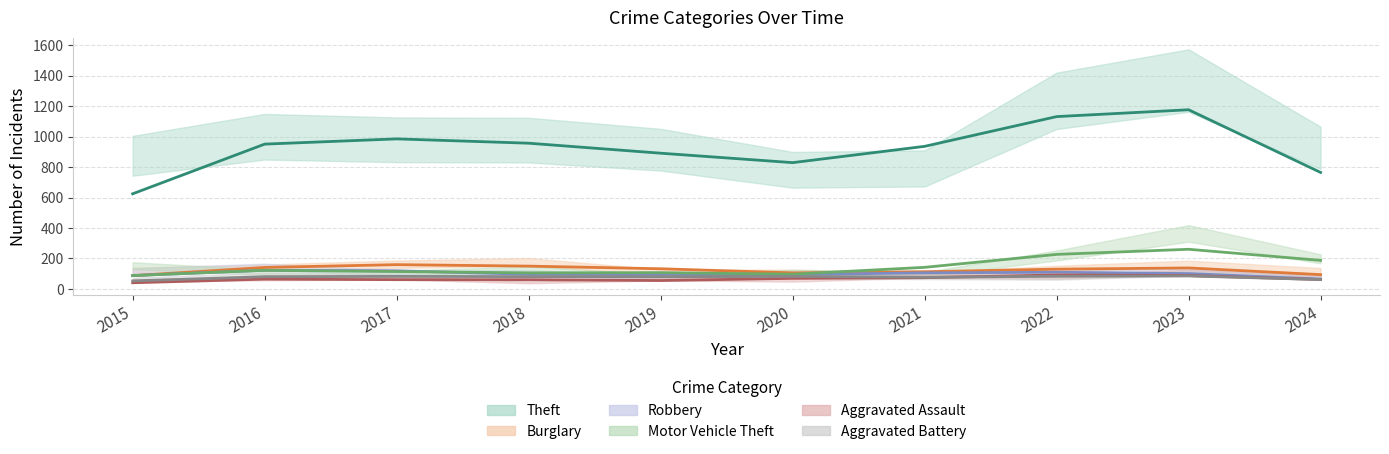

True or false: Theft and Aggravated Battery cross at least once.

False